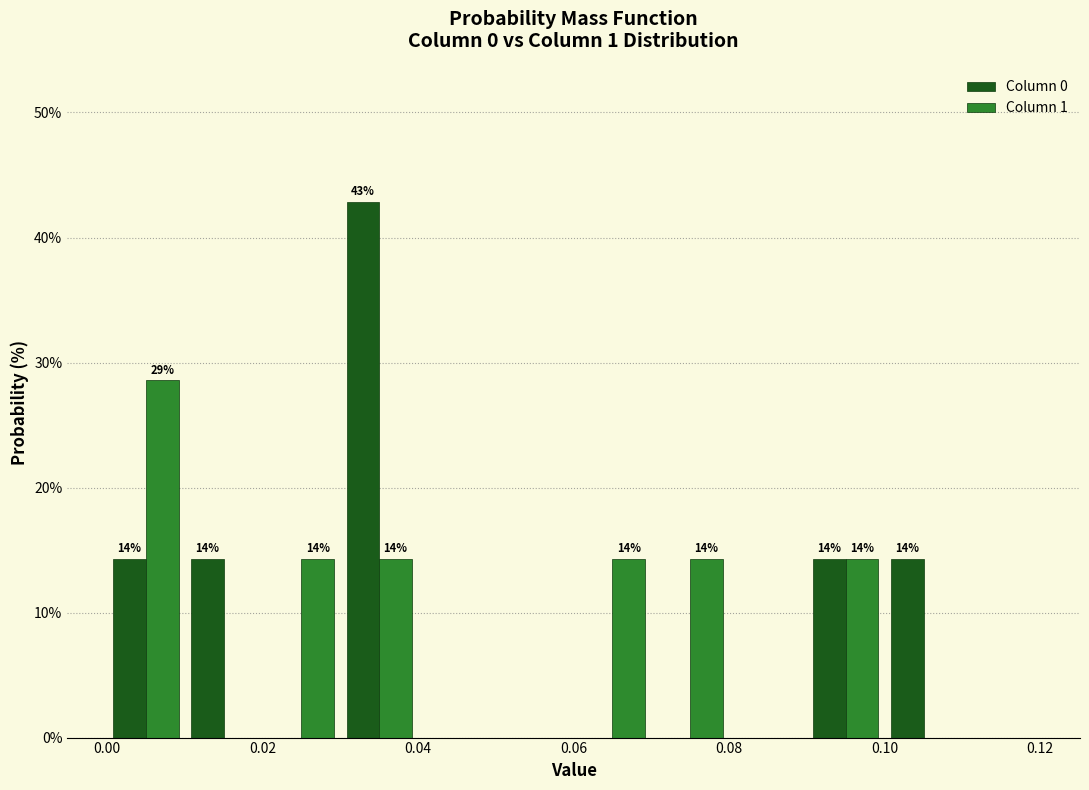

In the Column 0 series, which range on the x-axis has the tallest bar?

0.03 to 0.04